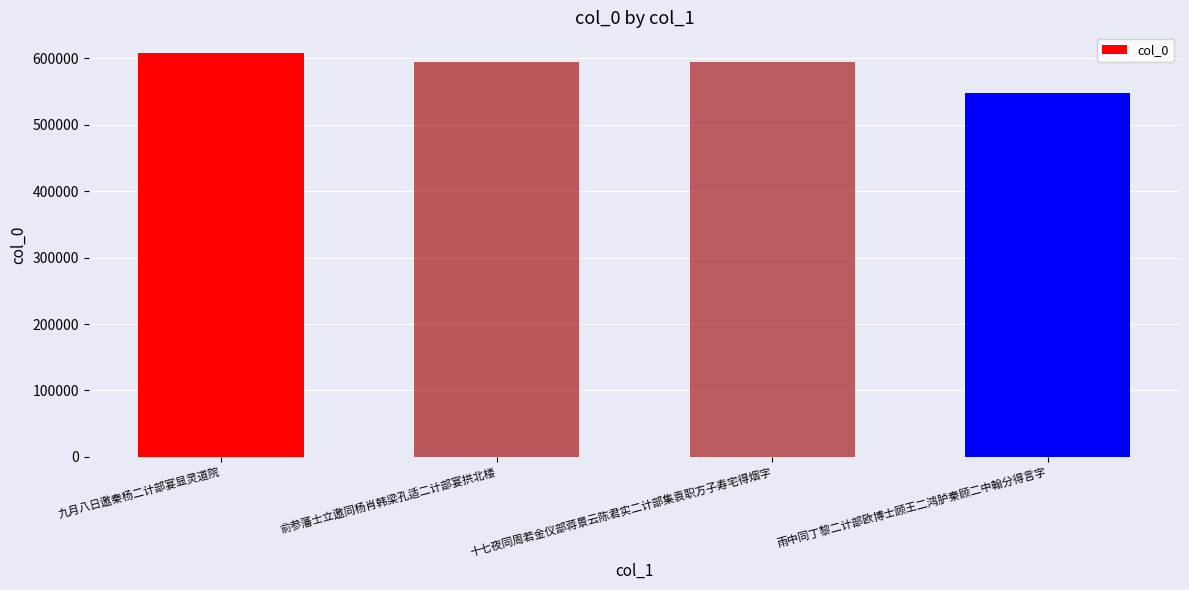

What is the label of the 2nd bar from the left?

俞参藩士立邀同杨肖韩梁孔适二计部宴拱北楼